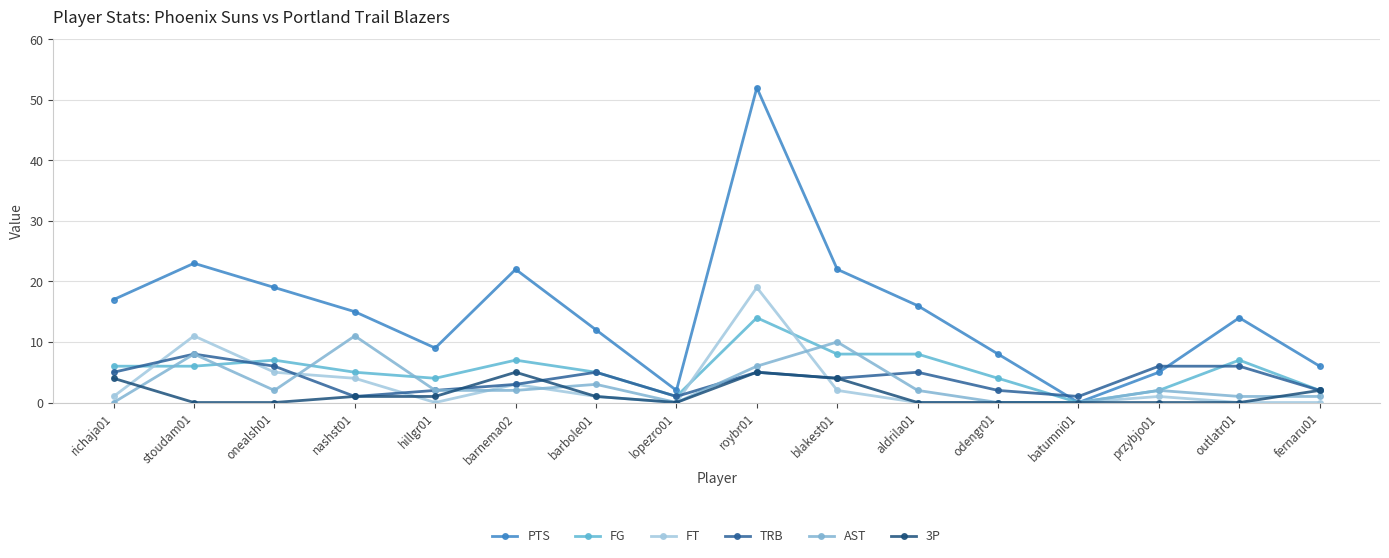

Count the number of data series in this chart.

6